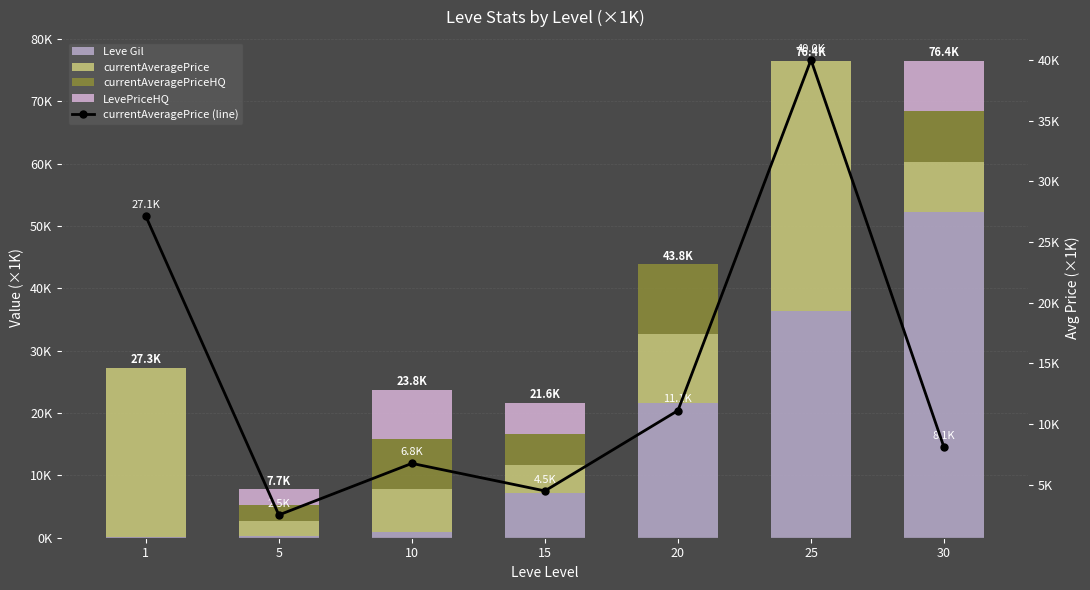

What is the difference between the maximum and minimum values in the currentAveragePrice (line) series?

37.5